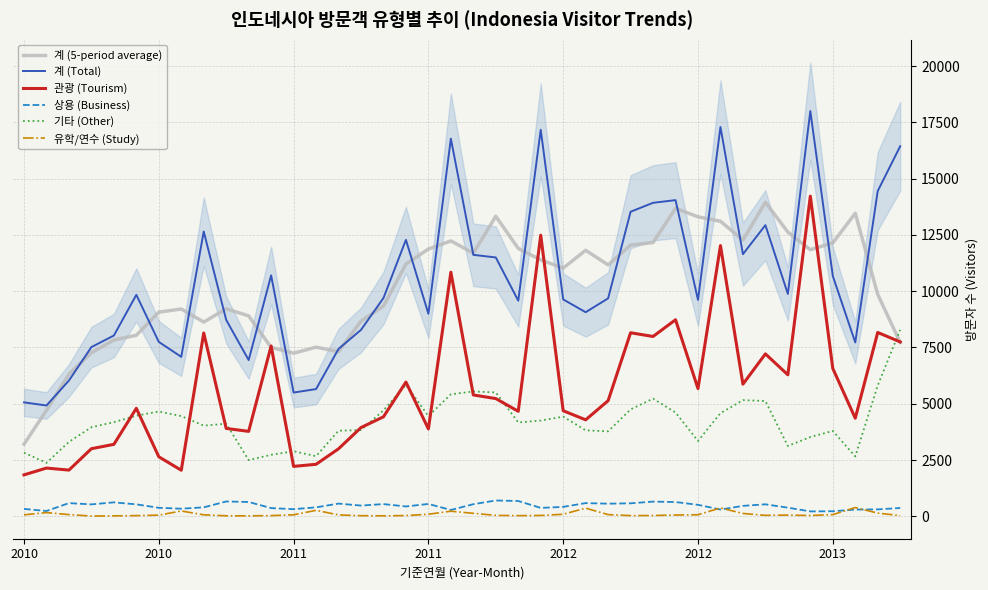

How many values in the 상용 (Business) series exceed 476?

19